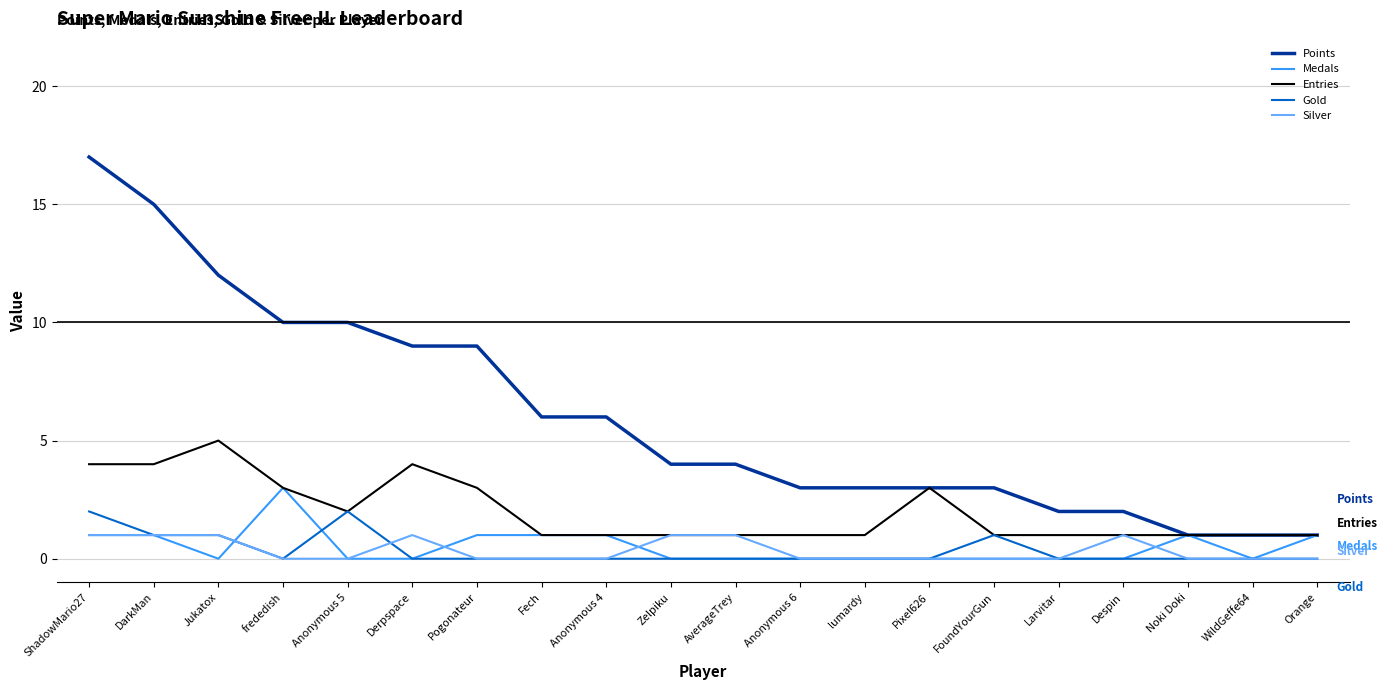

Which series changed the most between frededish and Larvitar?

Points